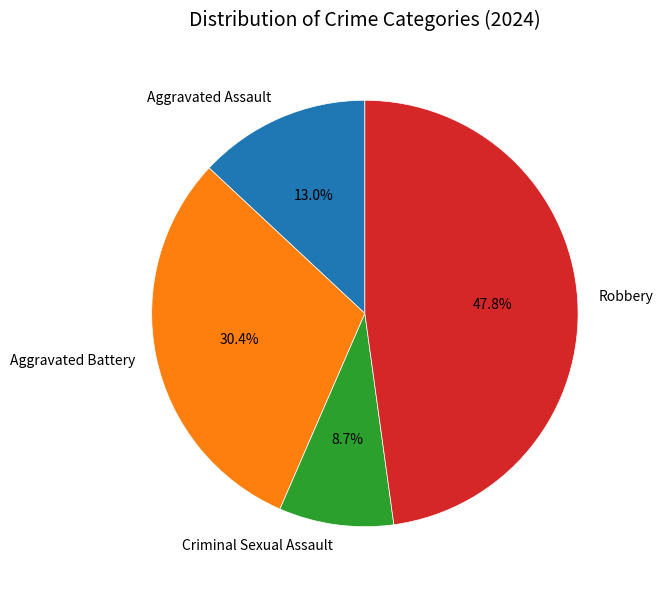

True or false: Robbery accounts for 48% of the total.

True